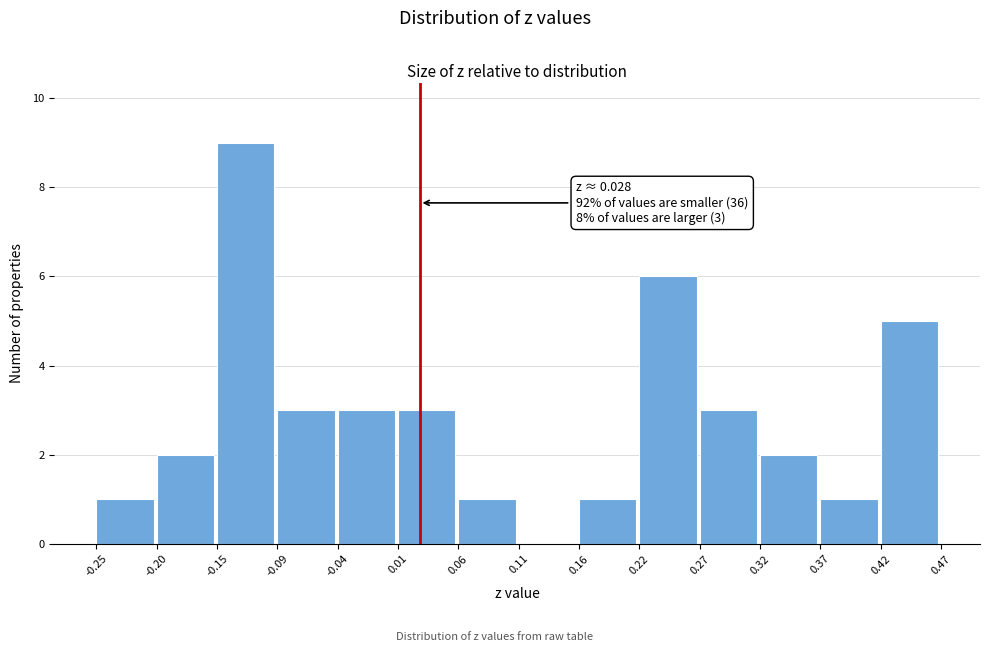

Which range on the x-axis has the tallest bar?

-0.15 to -0.09